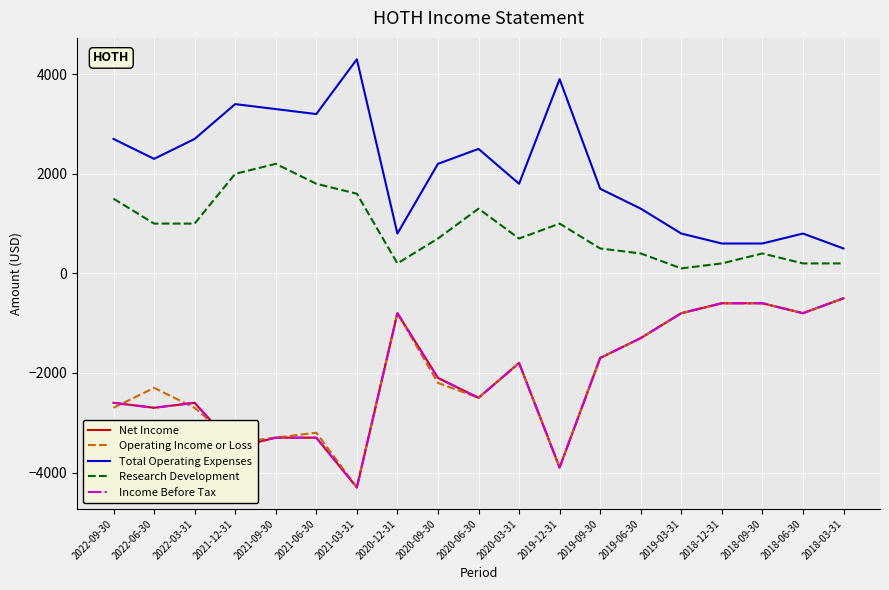

What is the smallest value displayed?

-4300